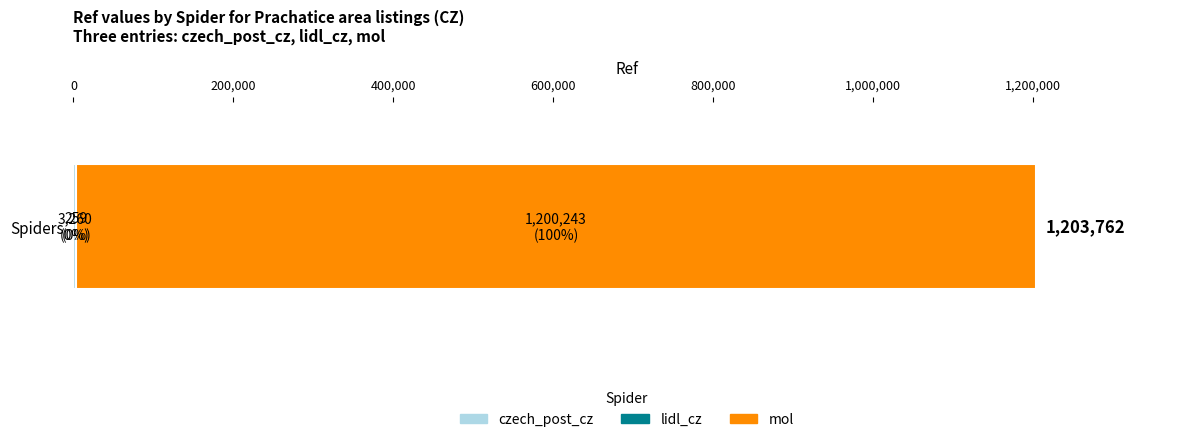

How many series are shown in this chart?

3